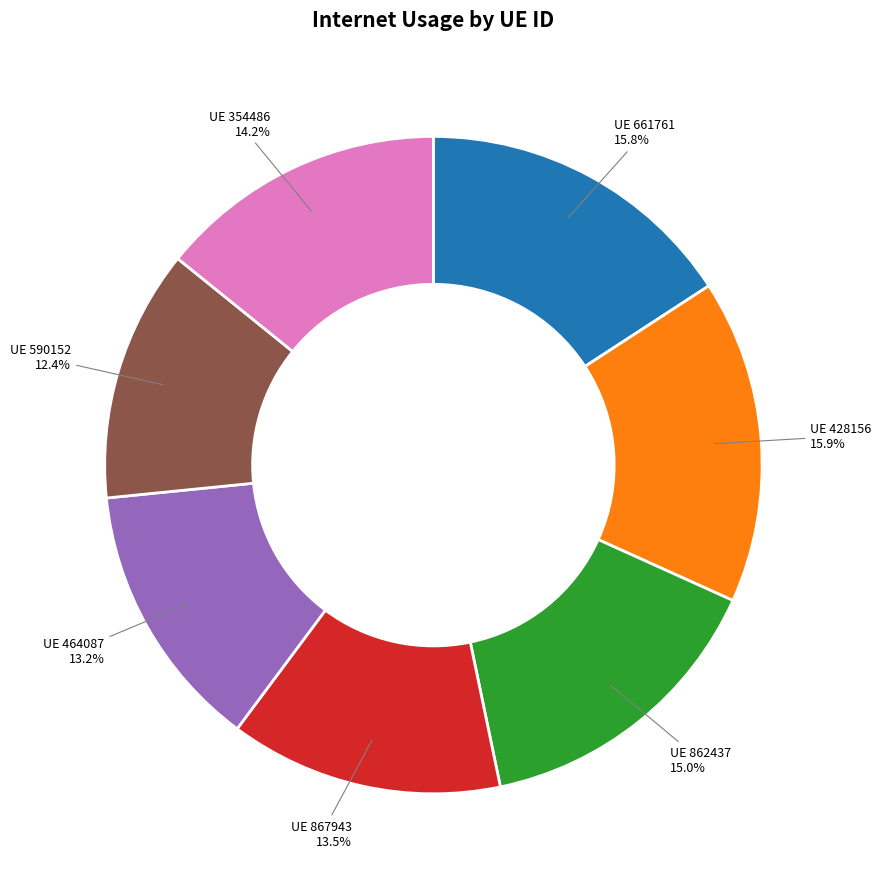

Which has a higher value, UE 661761 or UE 867943?

UE 661761